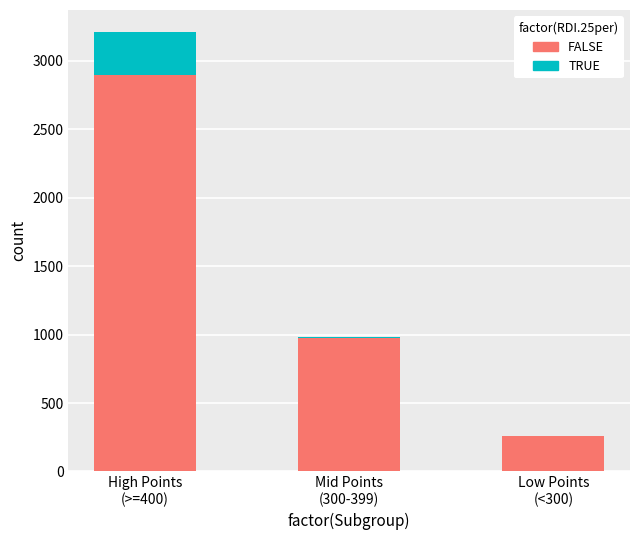

What is the sum of all FALSE values?

4127